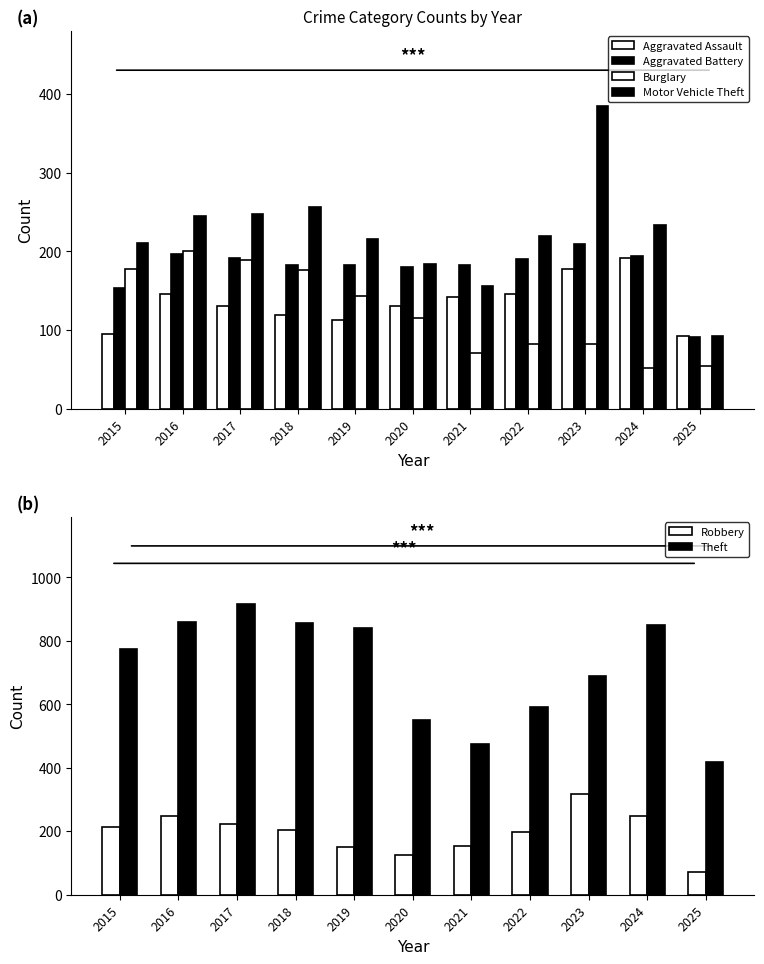

How many data points in Robbery are less than 204?

5